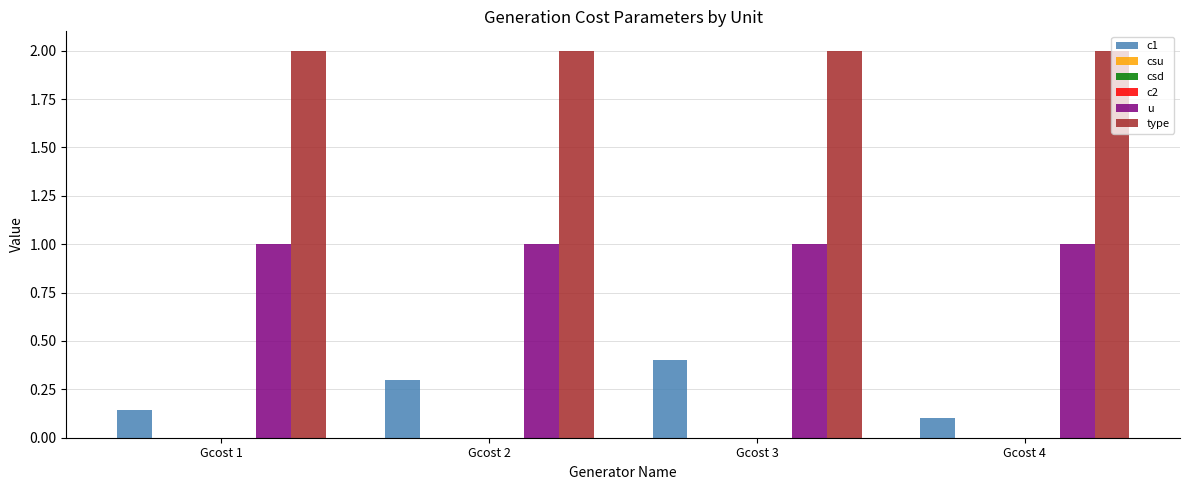

Between Gcost 3 and Gcost 4, which is larger?

Gcost 3